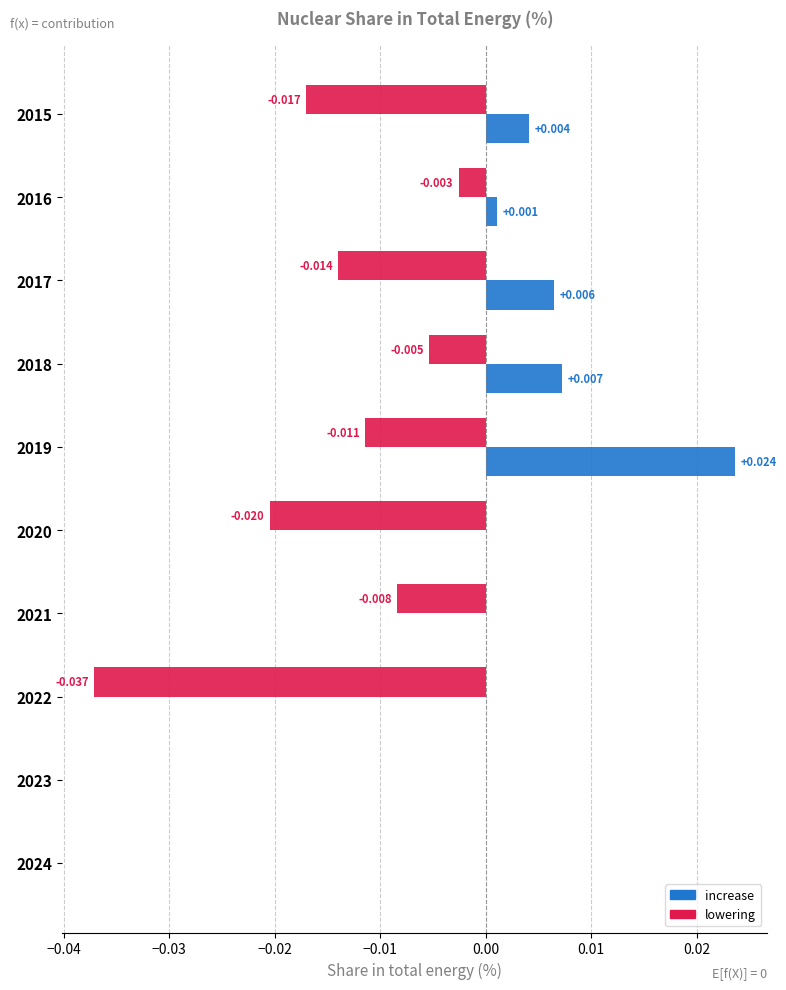

What are all the series names shown in the legend?

increase, lowering